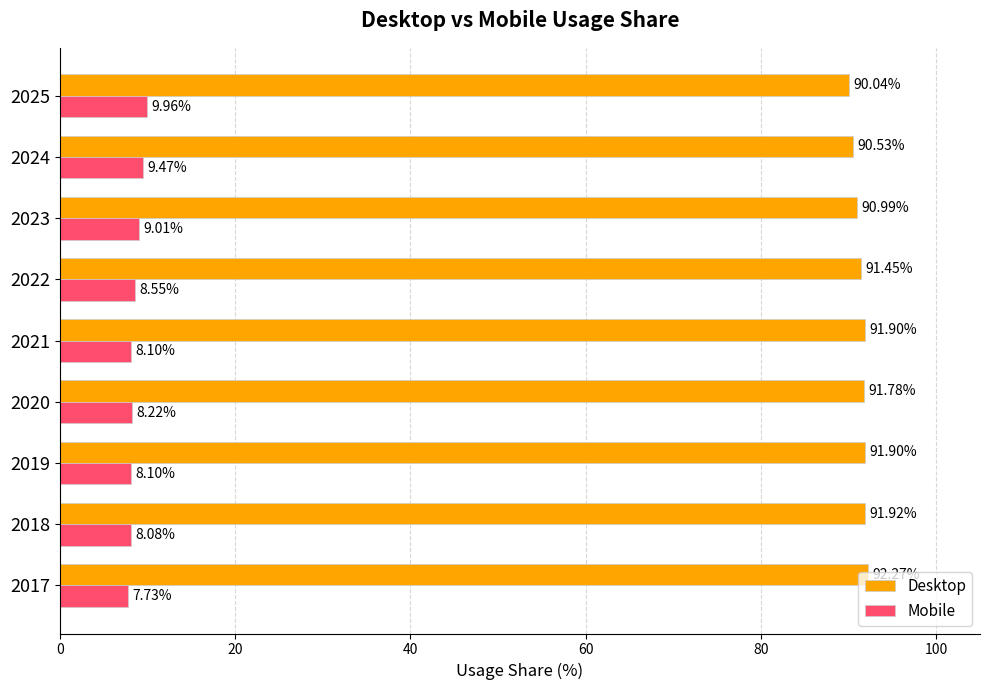

What is the total value across all series at 2023?

100.0